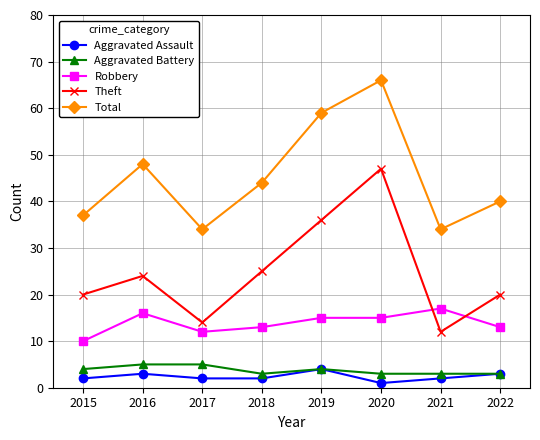

Rank the series at 2021 from highest to lowest value.

Total, Robbery, Theft, Aggravated Battery, Aggravated Assault